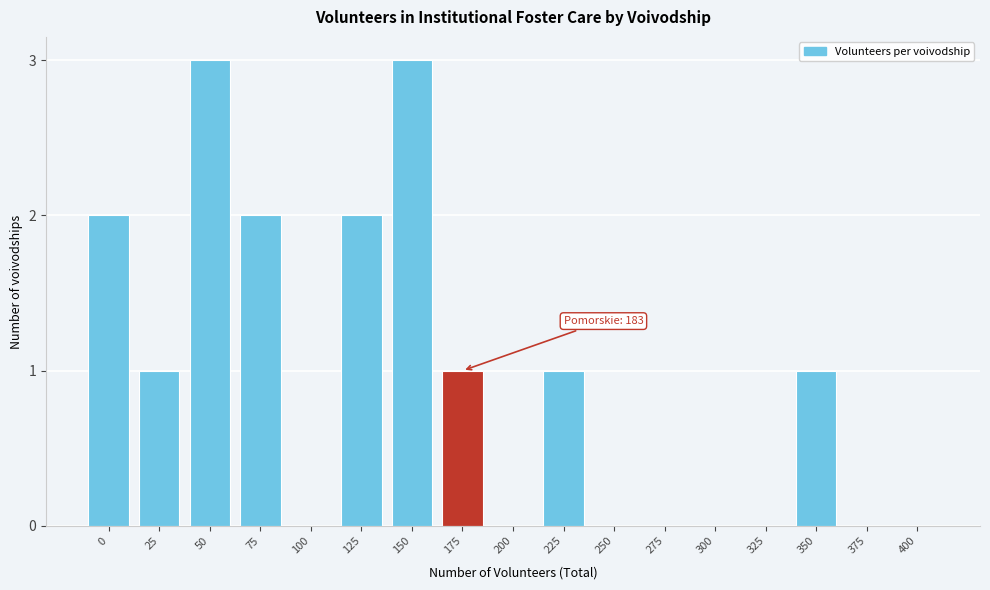

Reading right to left, transcribe all the data shown in this chart.

400=0	375=0	350=1	325=0	300=0	275=0	250=0	225=1	200=0	175=1	150=3	125=2	100=0	75=2	50=3	25=1	0=2